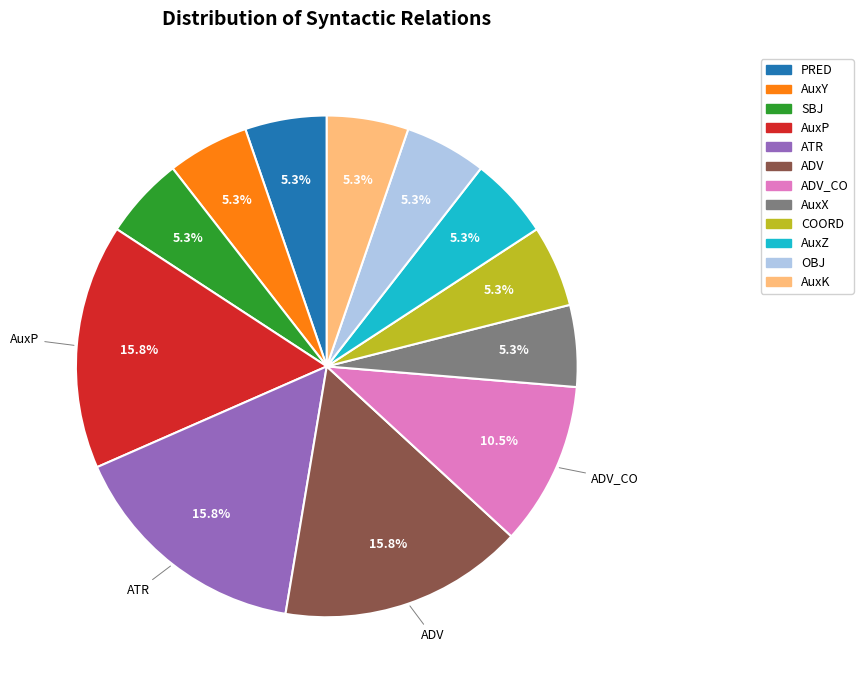

To the nearest percent, what is the average slice percentage?

8%